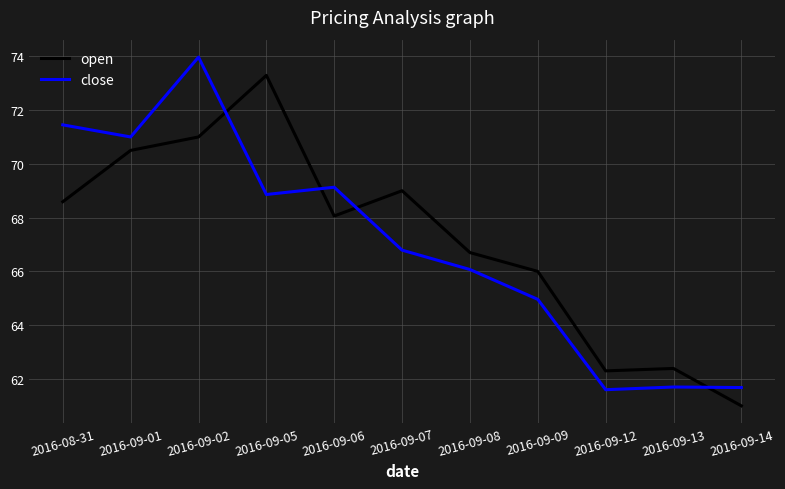

List the series in order of their peak value, highest first.

close, open